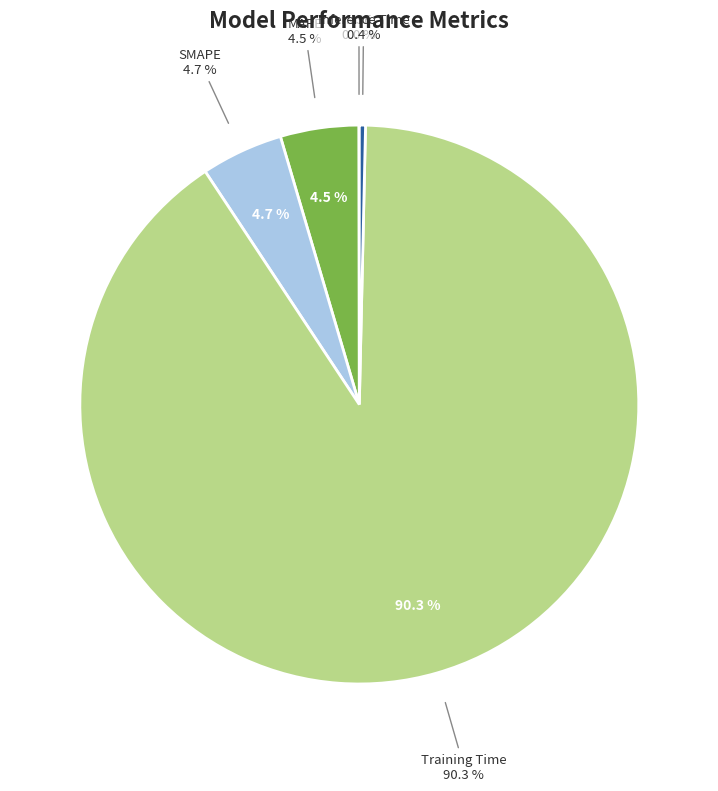

To the nearest percent, what is the average slice percentage?

20%